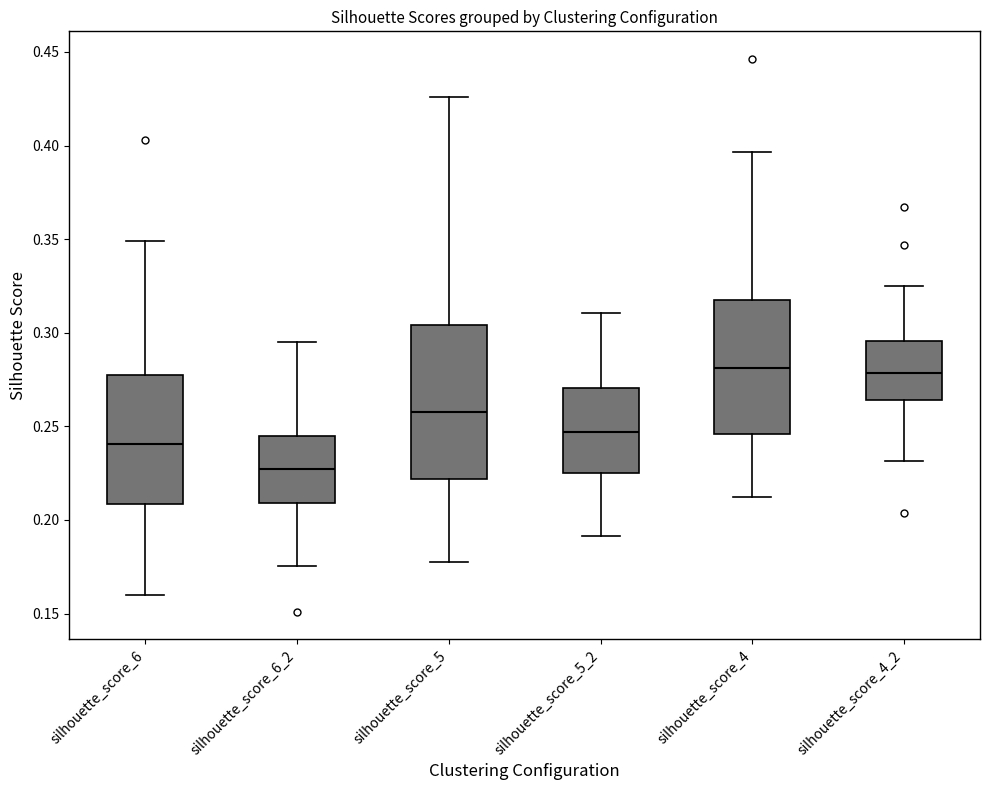

Comparing the boxes themselves (not the whiskers), which one is the tallest?

silhouette_score_5